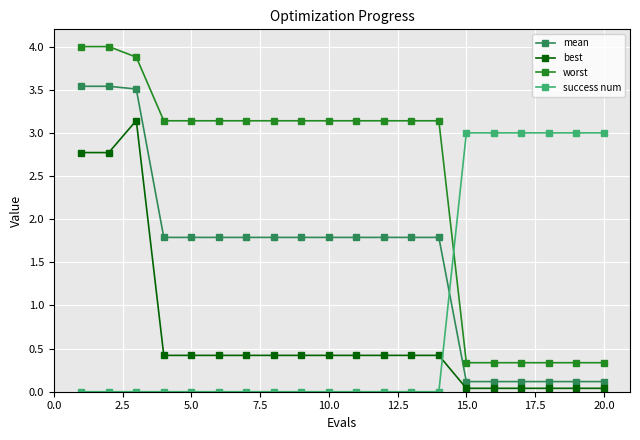

What is the greatest value displayed?

4.0